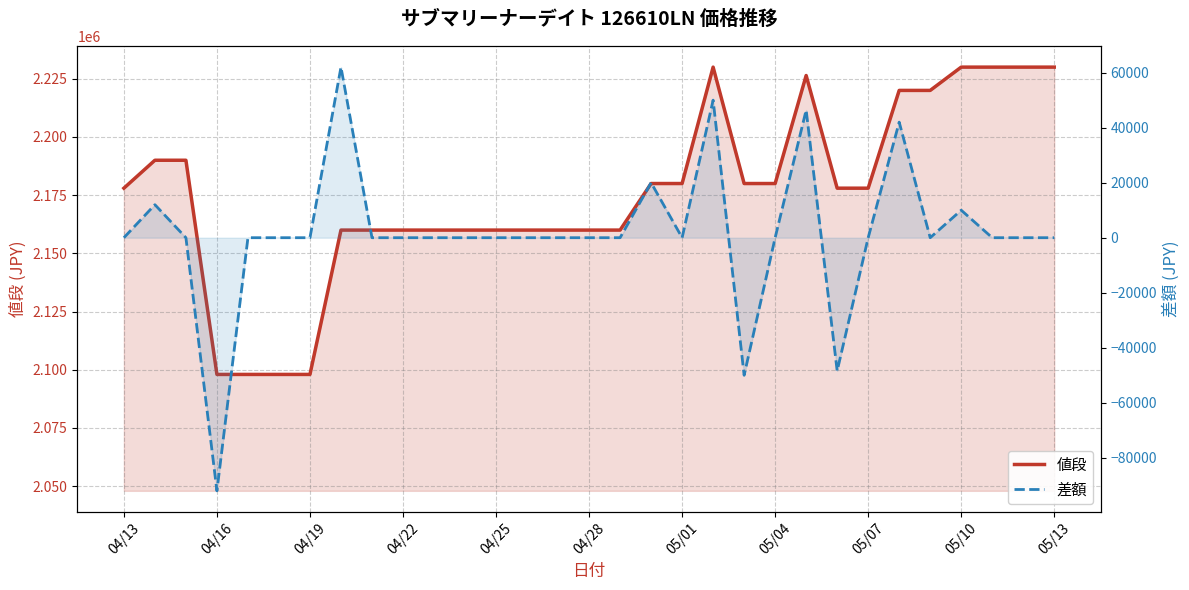

Which series has the largest range (max minus min)?

差額